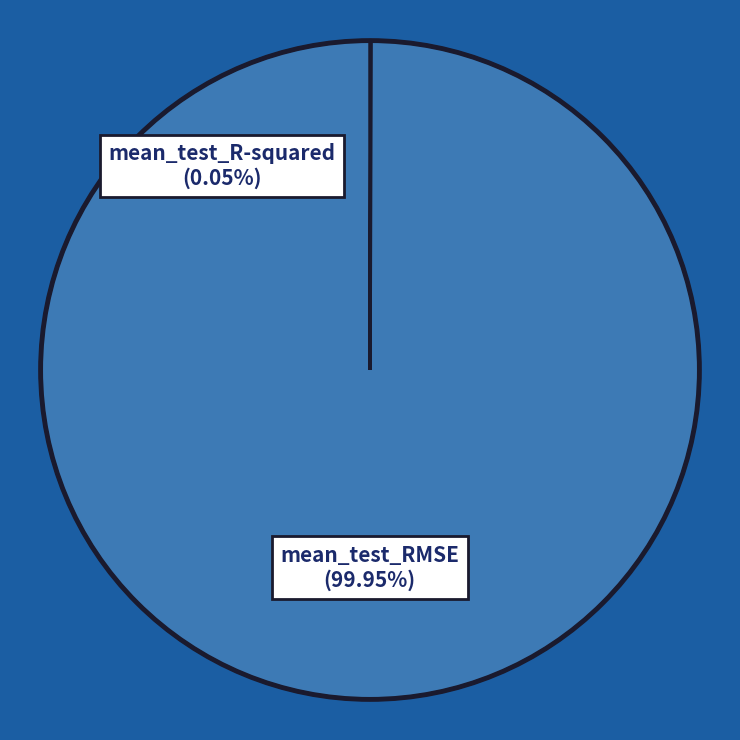

The mean_test_RMSE slice represents 100% of the pie. True or false?

True